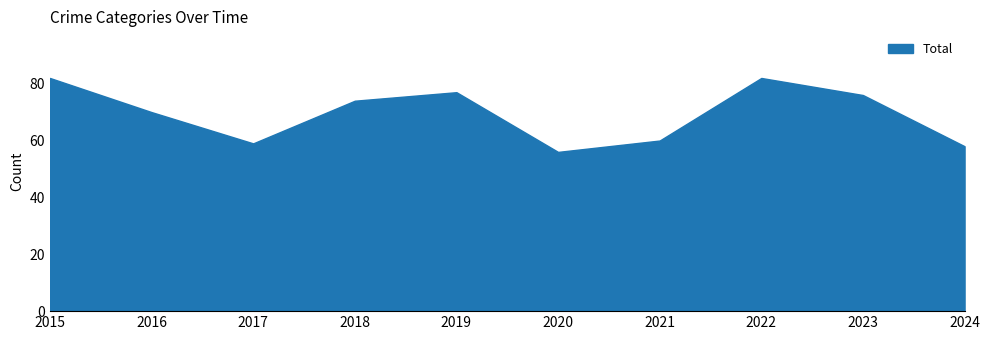

True or false: Aggravated Assault and Theft intersect in this chart.

False